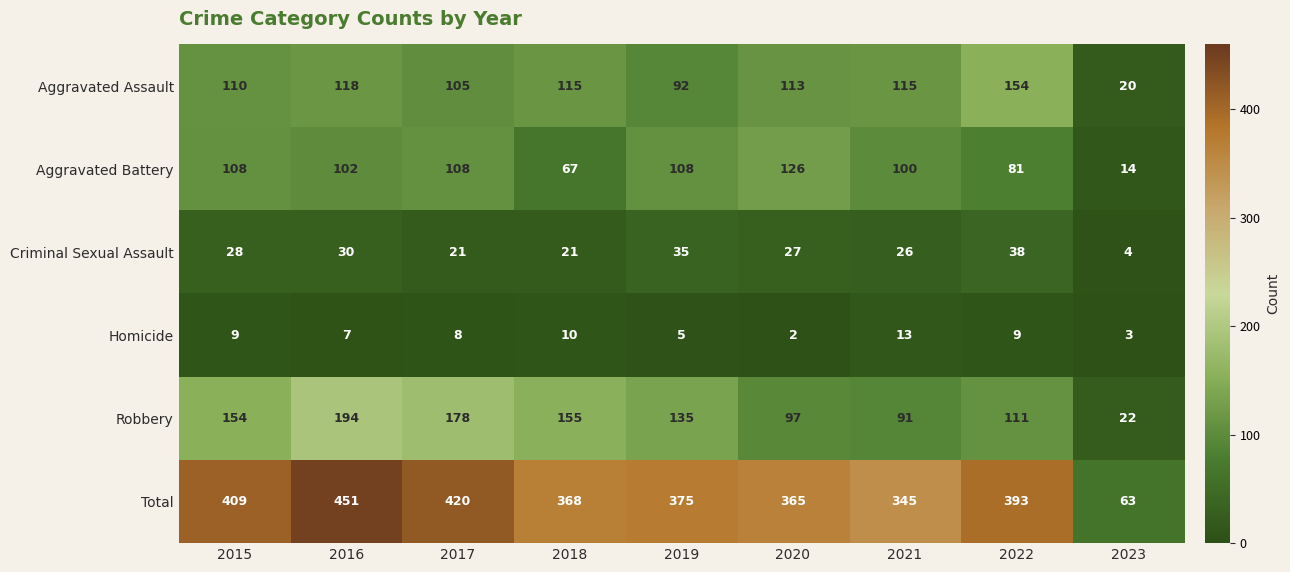

At 2021, list the series in order from smallest to largest.

Homicide, Criminal Sexual Assault, Robbery, Aggravated Battery, Aggravated Assault, Total